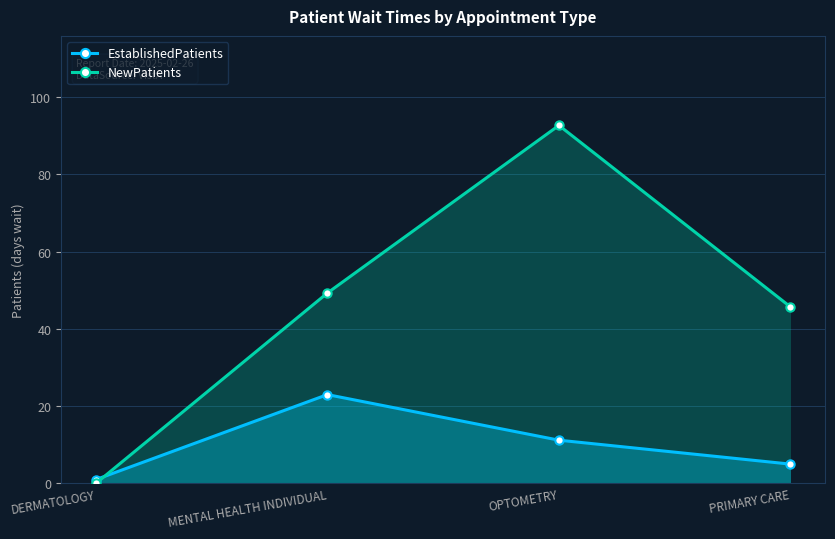

How many lines are shown in the chart?

2